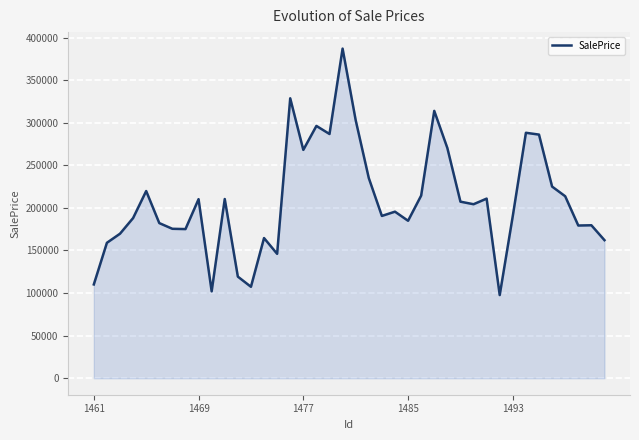

What is the minimum value shown in the chart?

97651.6